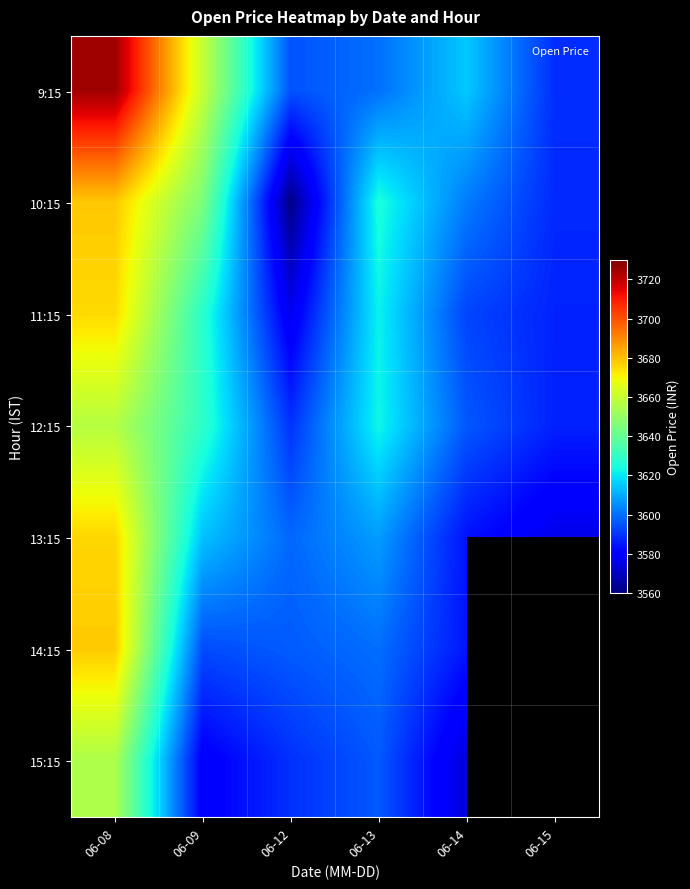

What is the sum of the 13:15 values at 06-08 and 06-09?

7289.8